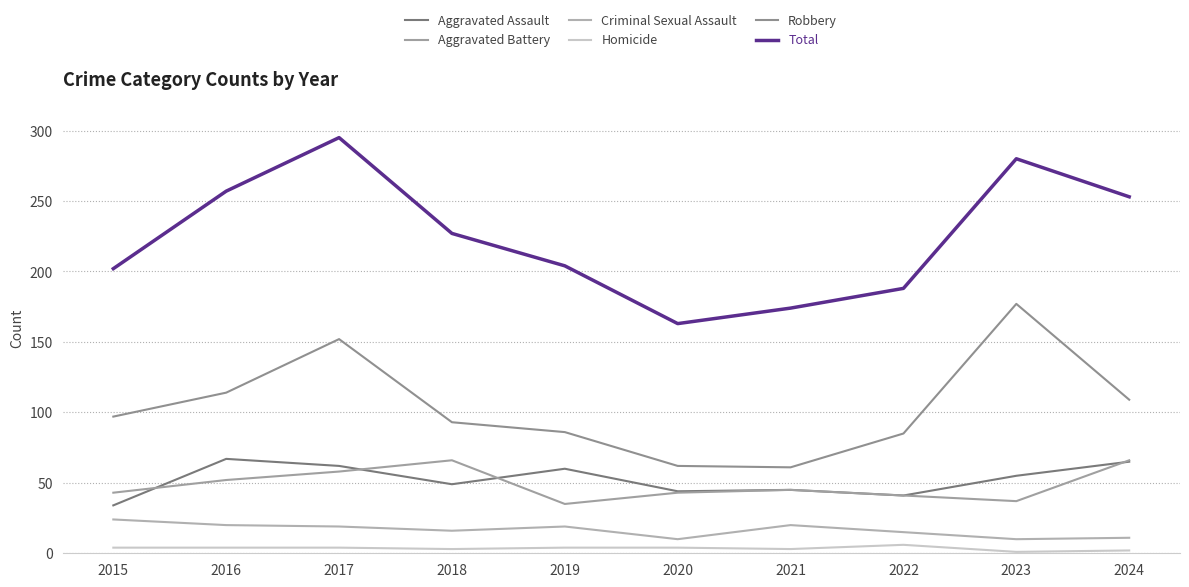

Count the number of categories in the chart.

10